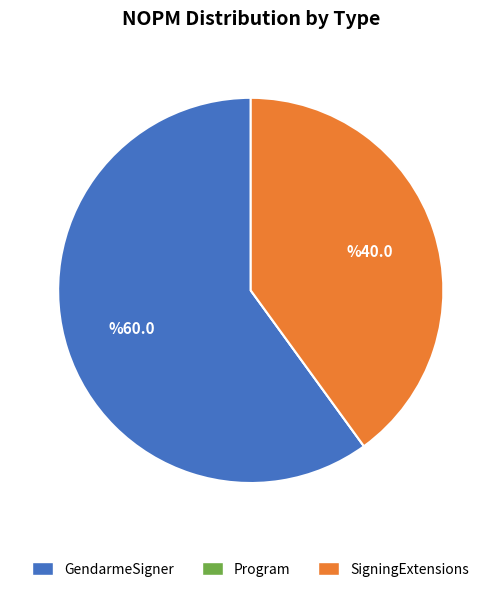

True or false: SigningExtensions accounts for 29% of the total.

False